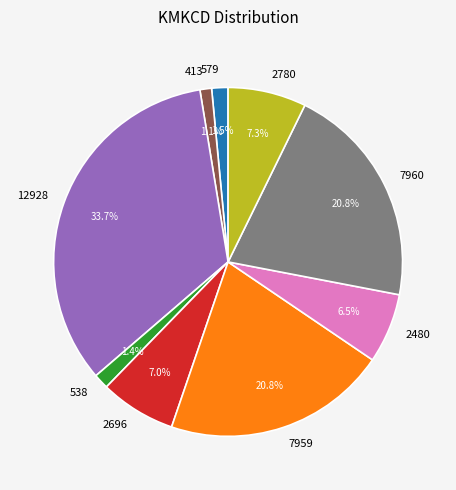

Count the number of slices in the pie.

9